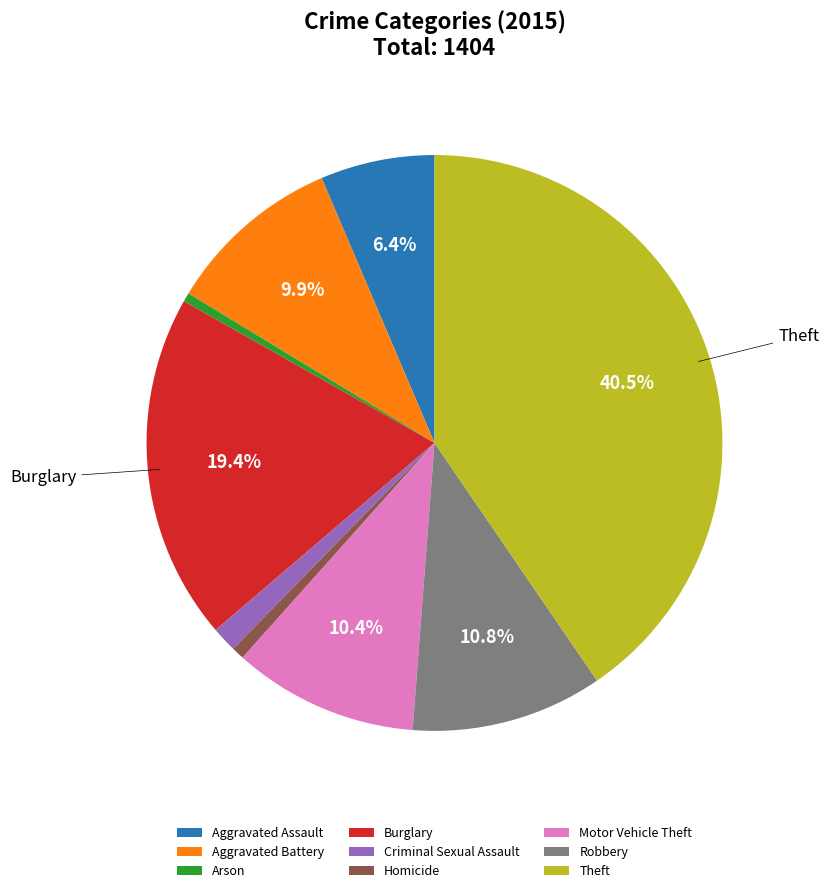

To the nearest percent, what is the difference between the Motor Vehicle Theft and Criminal Sexual Assault slice percentages?

9%